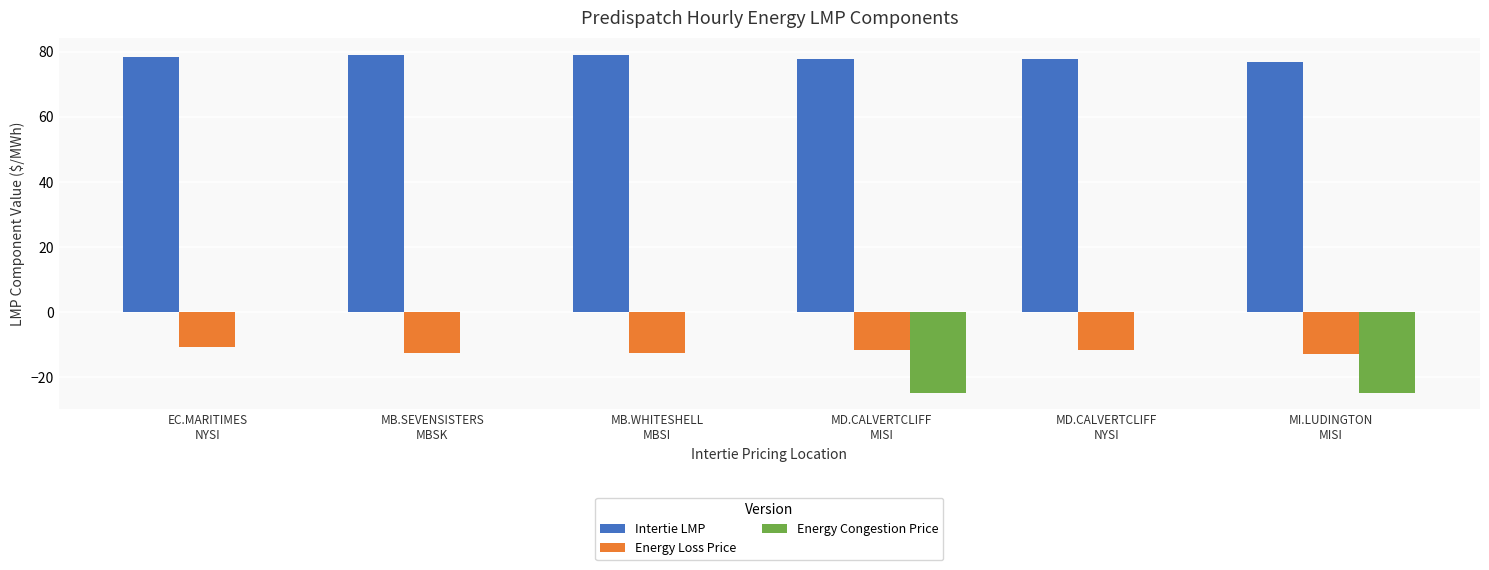

Is it true that Energy Loss Price equals -12.9 at MI.LUDINGTON
MISI?

True